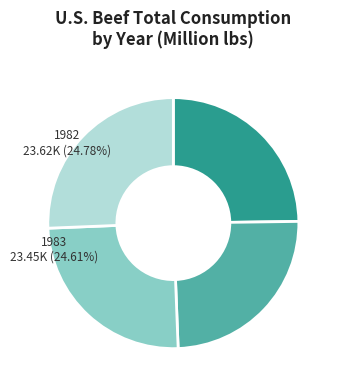

Rank the categories by value from highest to lowest.

1985, 1984, 1982, 1983